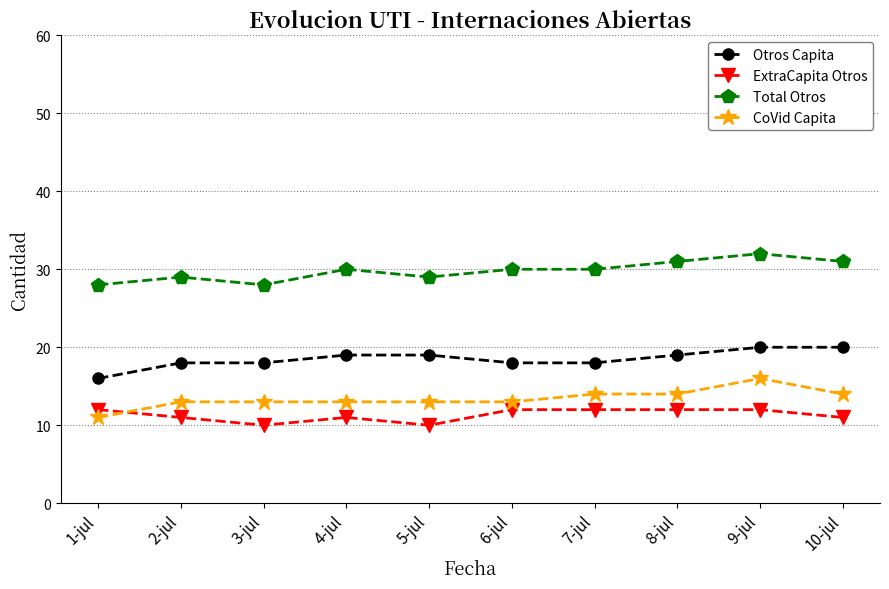

True or false: Total Otros has more than 1 points higher than both neighbors.

True